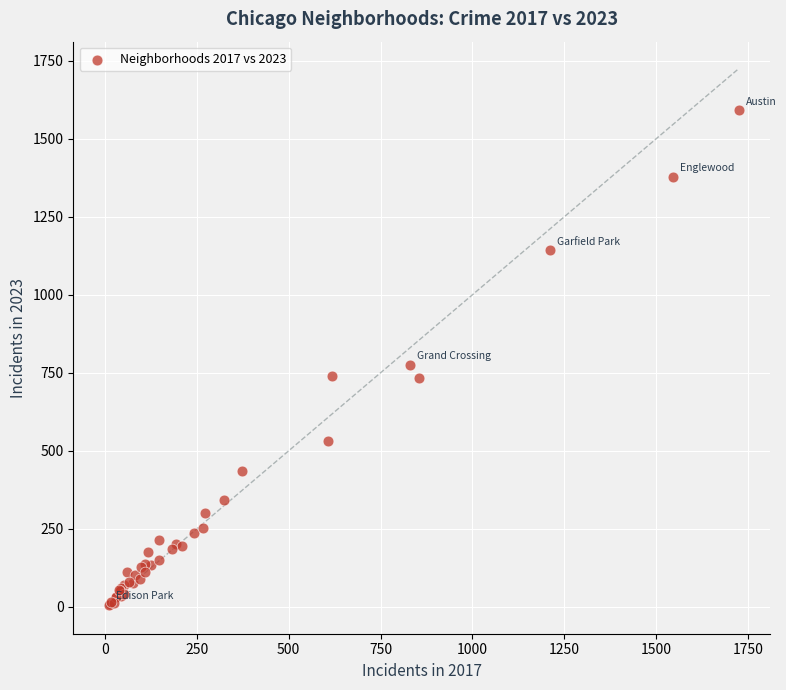

What Y value in the scatter plot is closest to 799?

776